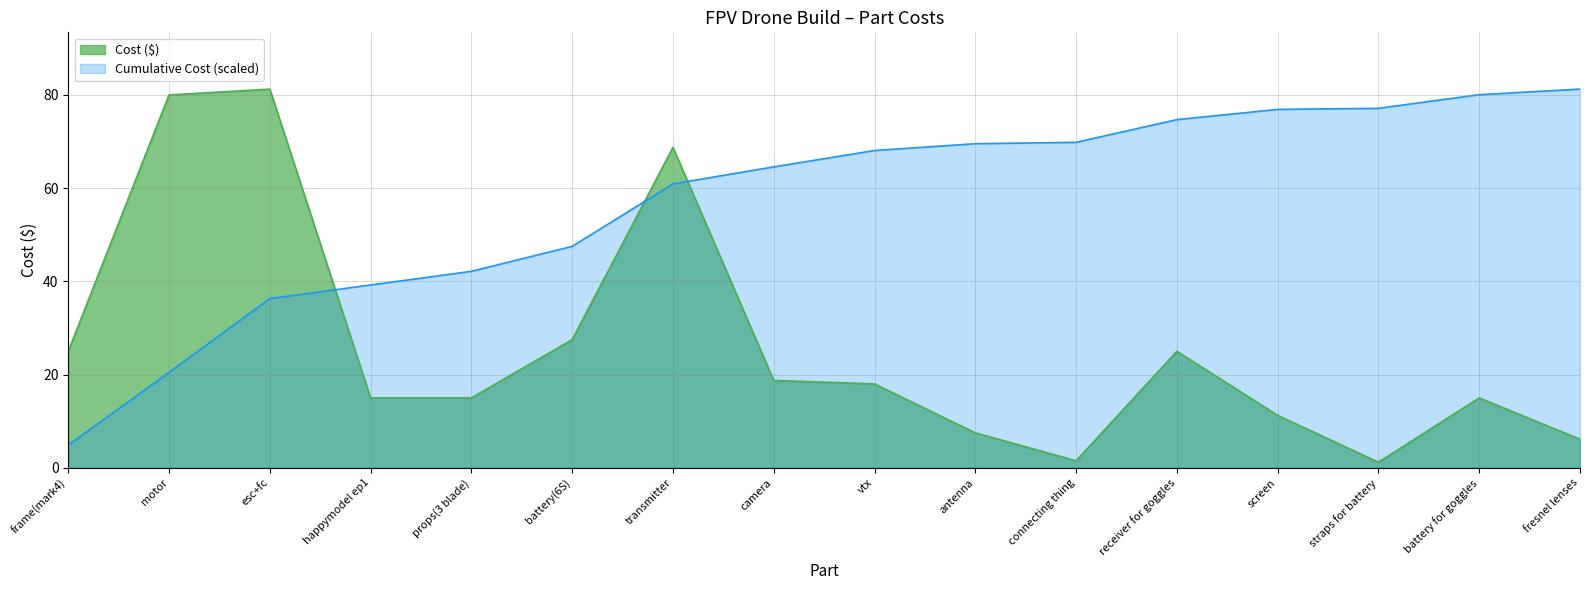

Which label corresponds to the smallest value in the chart?

straps for battery